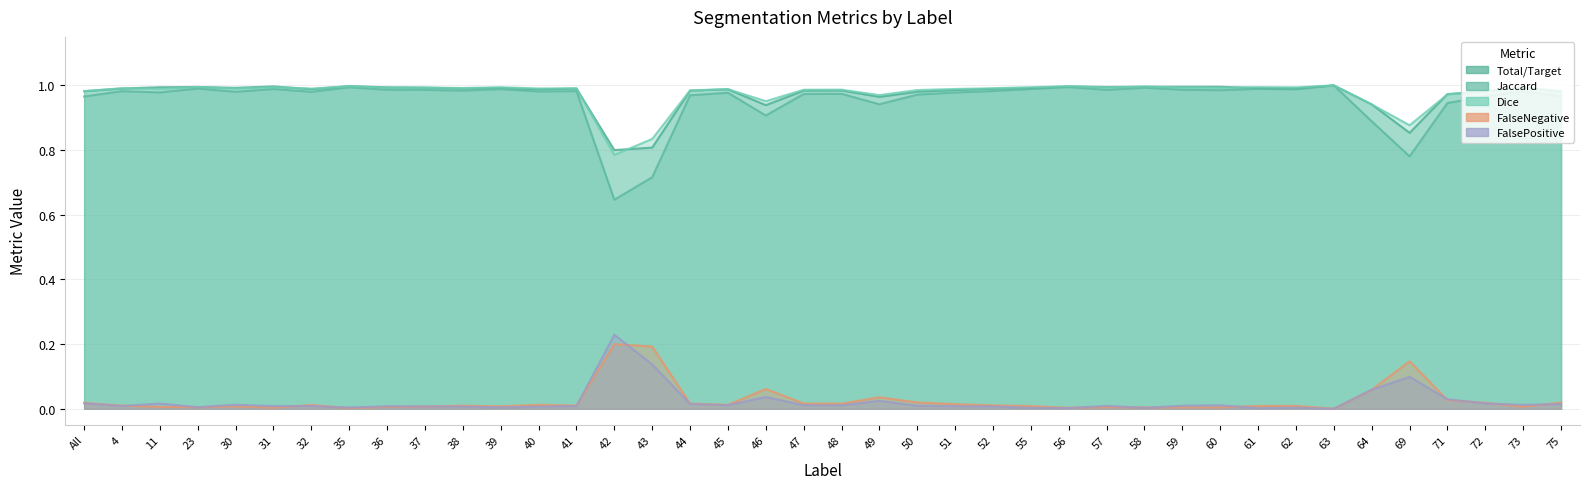

What is the difference between the second highest and minimum values in the Dice series?

0.2